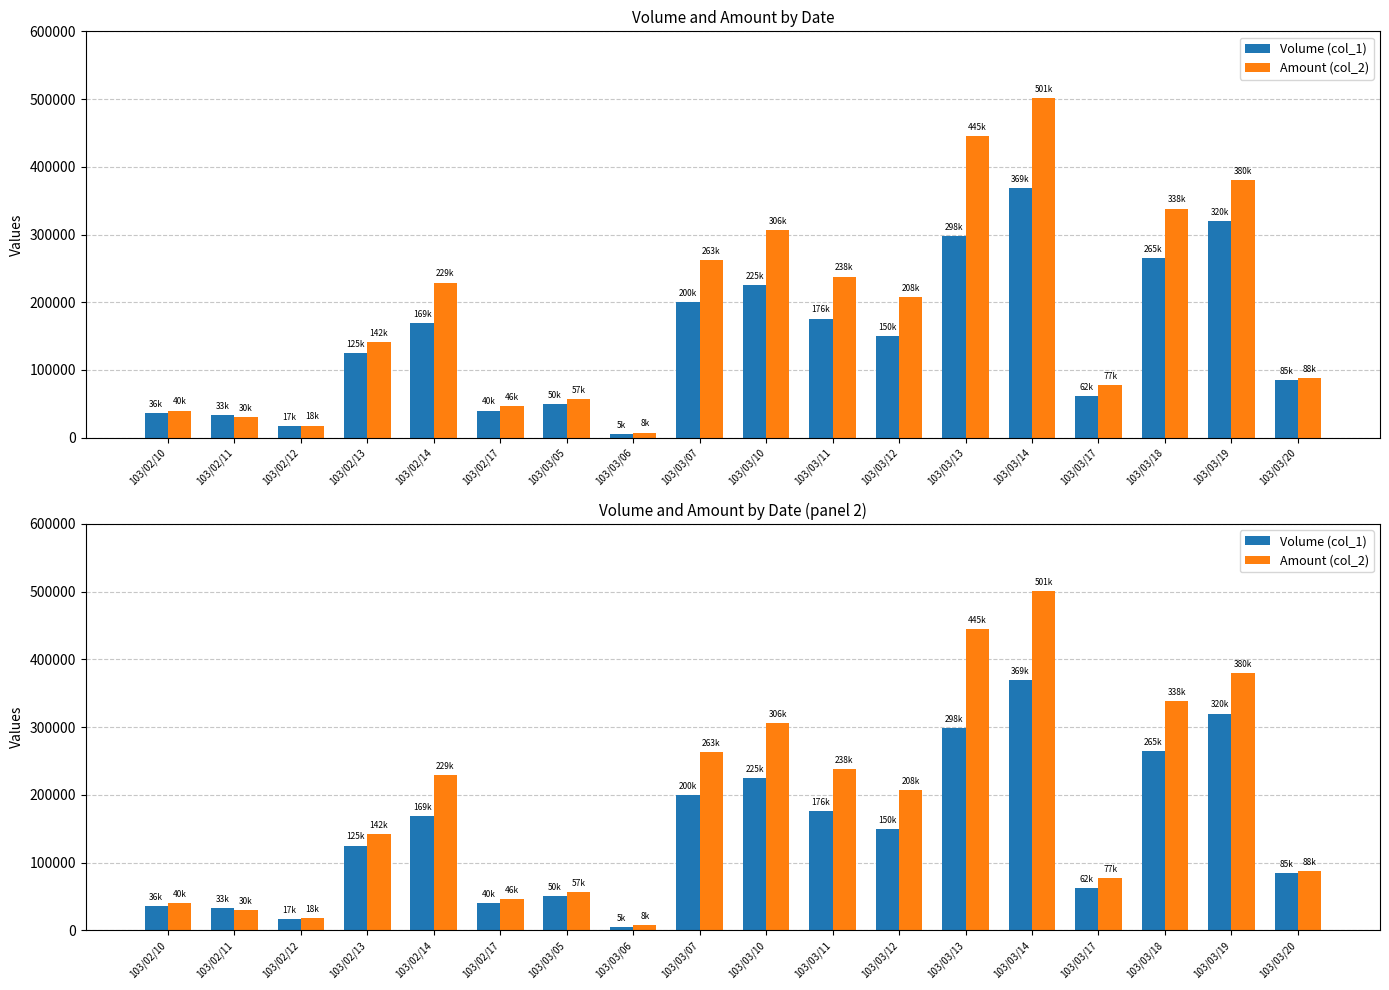

How many data points in Amount (col_2) are above 207560?

8